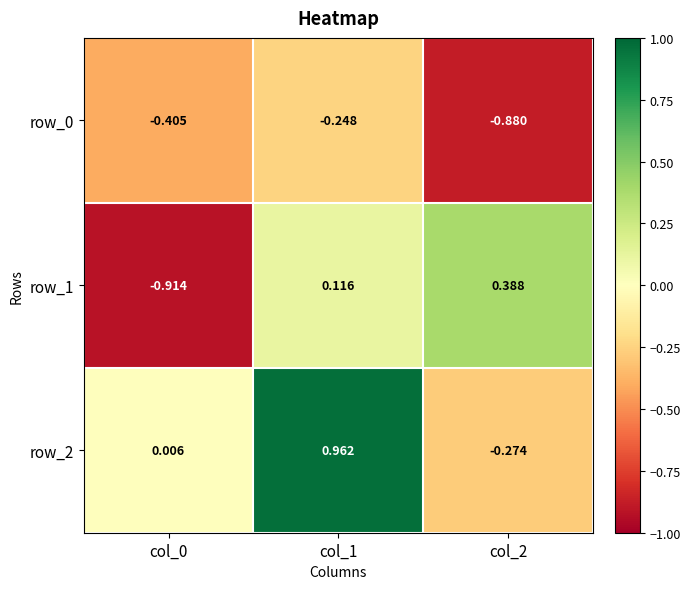

Is the value of row_1 at col_1 greater than the value of row_0 at col_1?

Yes